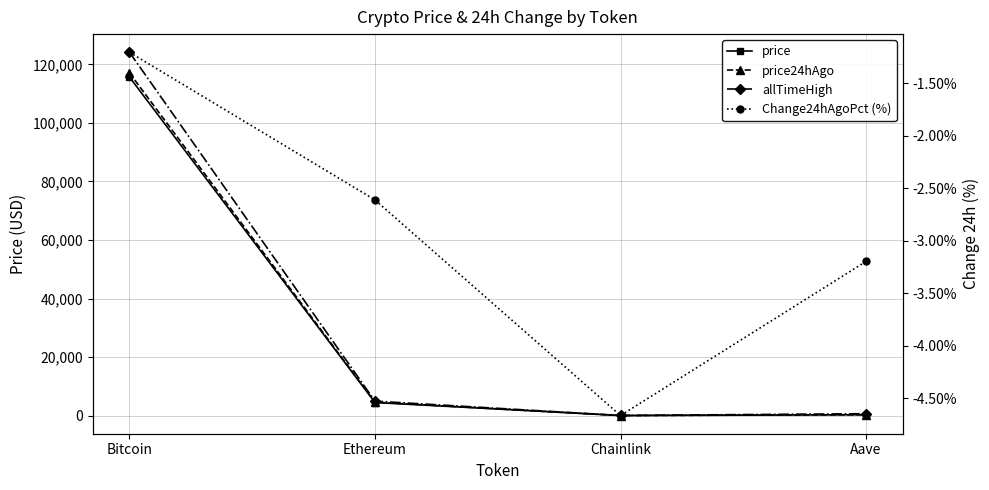

Reading left to right, what are all the values shown in this chart?

price: Bitcoin=115661.0	Ethereum=4472.6	Chainlink=23.6	Aave=299.3
price24hAgo: Bitcoin=117057.0	Ethereum=4589.4	Chainlink=24.7	Aave=308.9
allTimeHigh: Bitcoin=124128.0	Ethereum=4946.1	Chainlink=52.7	Aave=661.7
Change24hAgoPct (%): Bitcoin=-1.2	Ethereum=-2.6	Chainlink=-4.7	Aave=-3.2